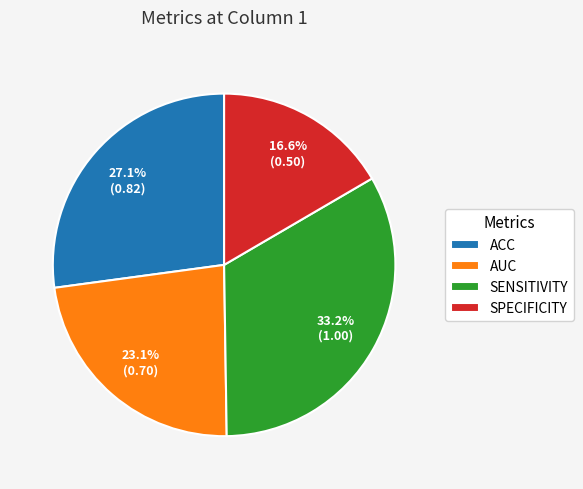

How many segments does this pie chart have?

4